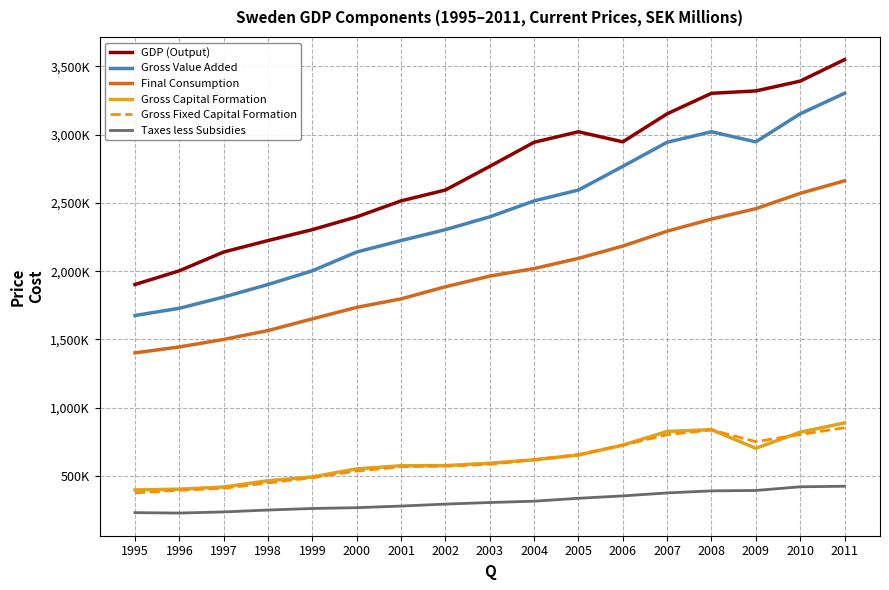

The value of Taxes less Subsidies at 2008 is 223485. True or false?

False